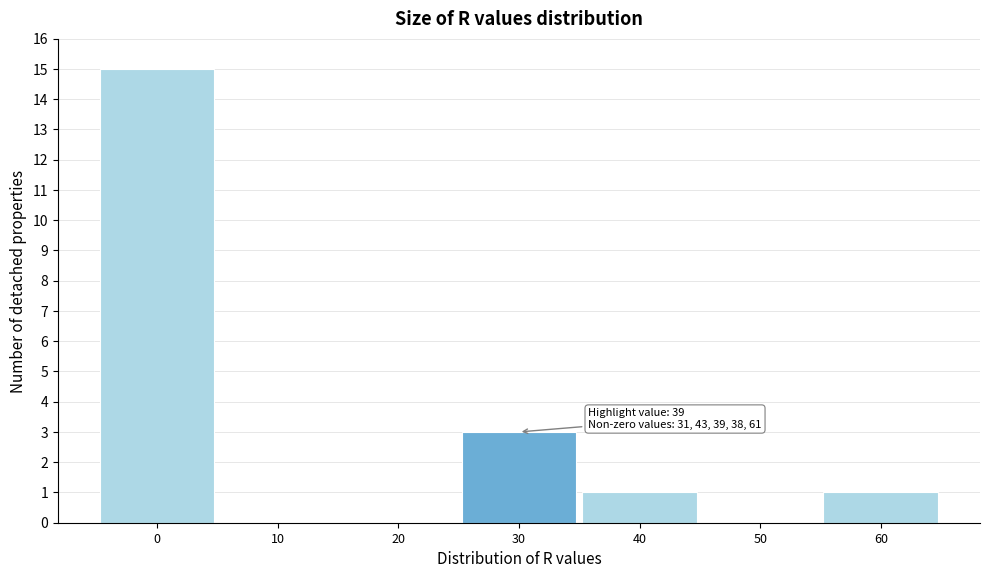

Reading left to right, list all the values displayed in this chart.

0=15	10=0	20=0	30=3	40=1	50=0	60=1